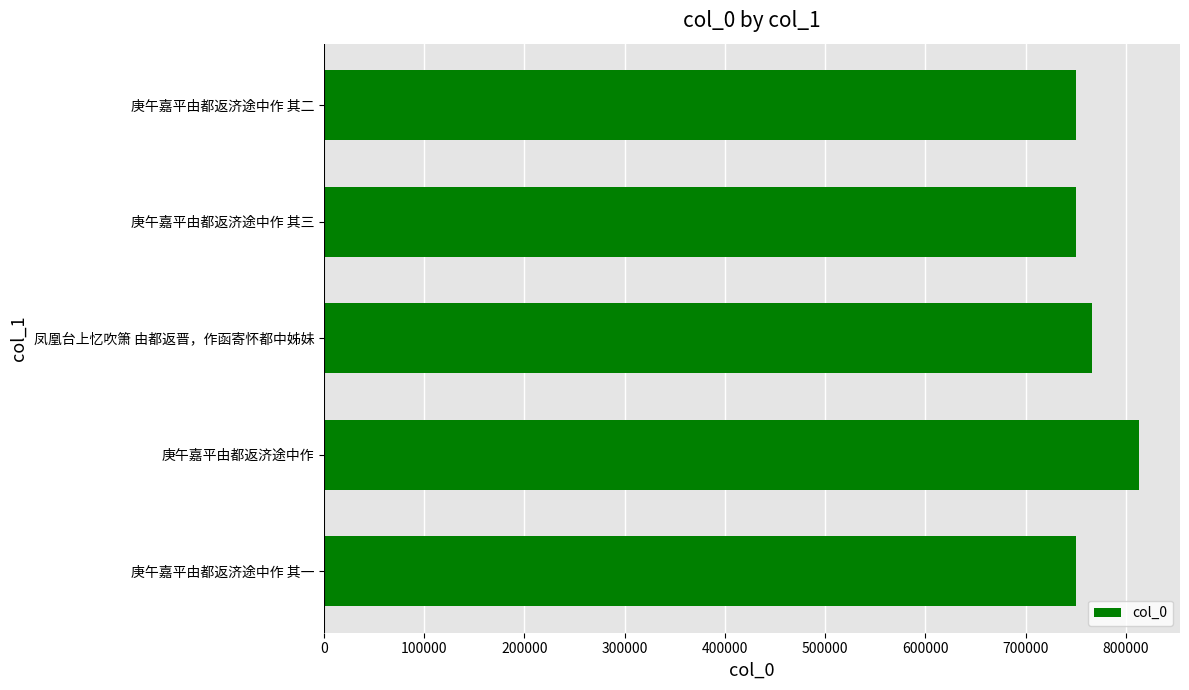

Count the number of data series in this chart.

1